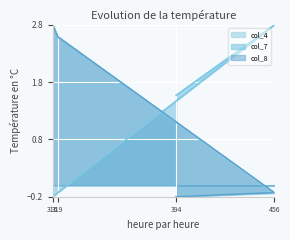

What is the maximum value shown in the chart?

2.8